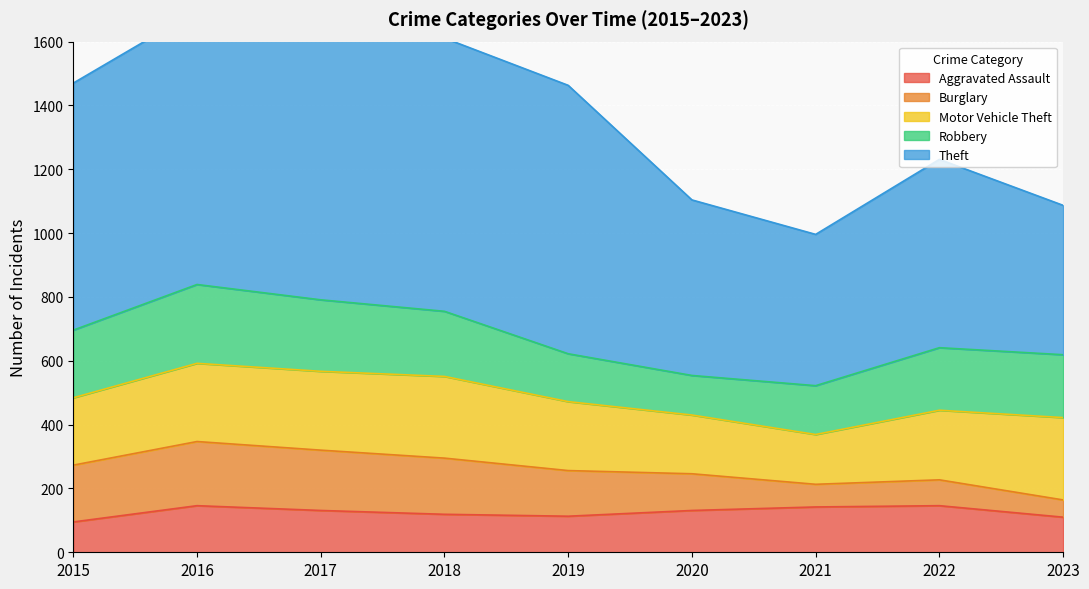

How many times do Robbery and Motor Vehicle Theft cross each other?

1